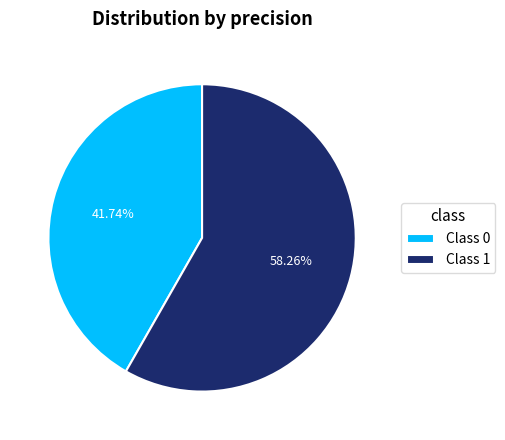

Do Class 0 and Class 1 together represent more than half of the pie?

Yes